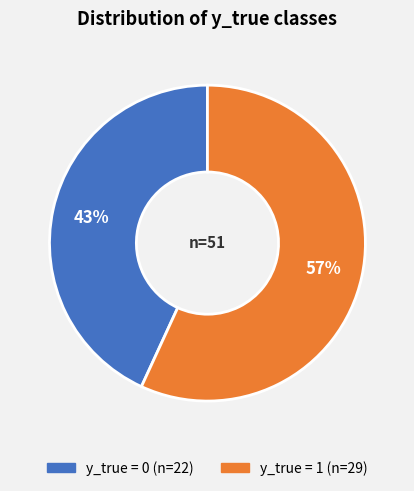

What is the largest slice in the pie chart?

y_true = 1